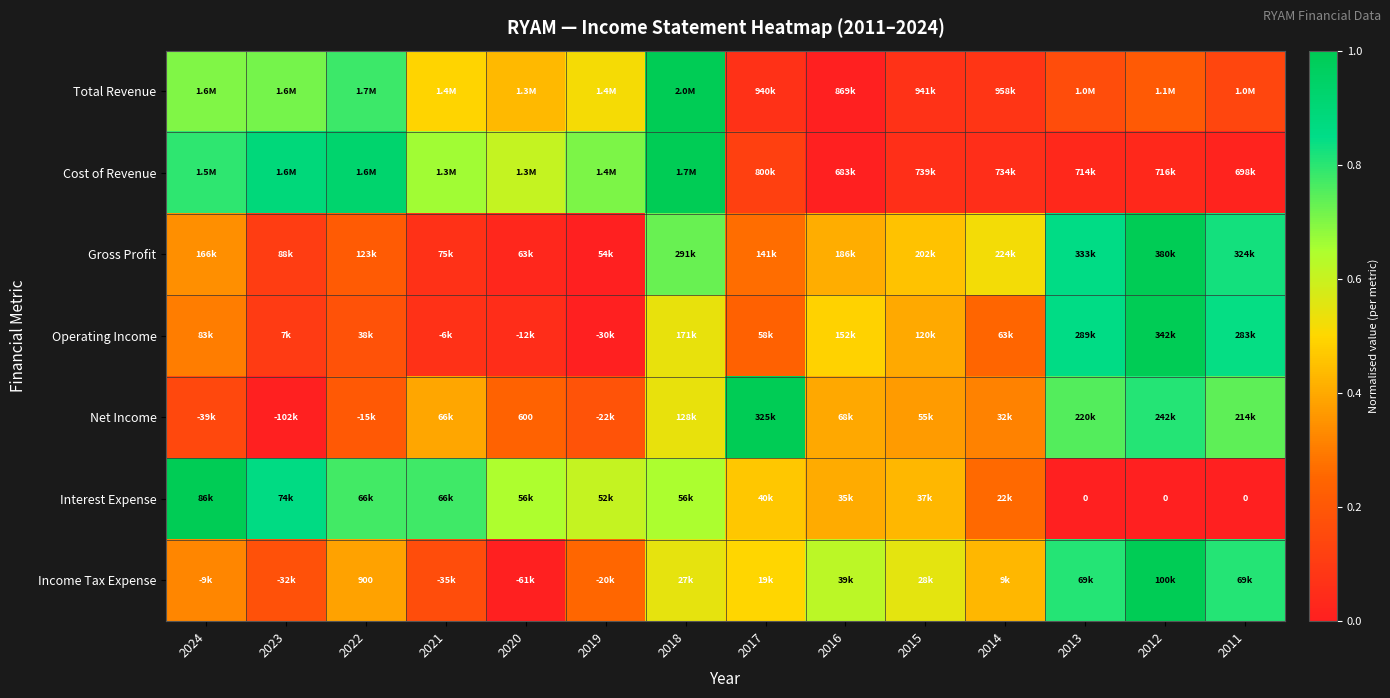

How many values in Interest Expense are above zero?

11